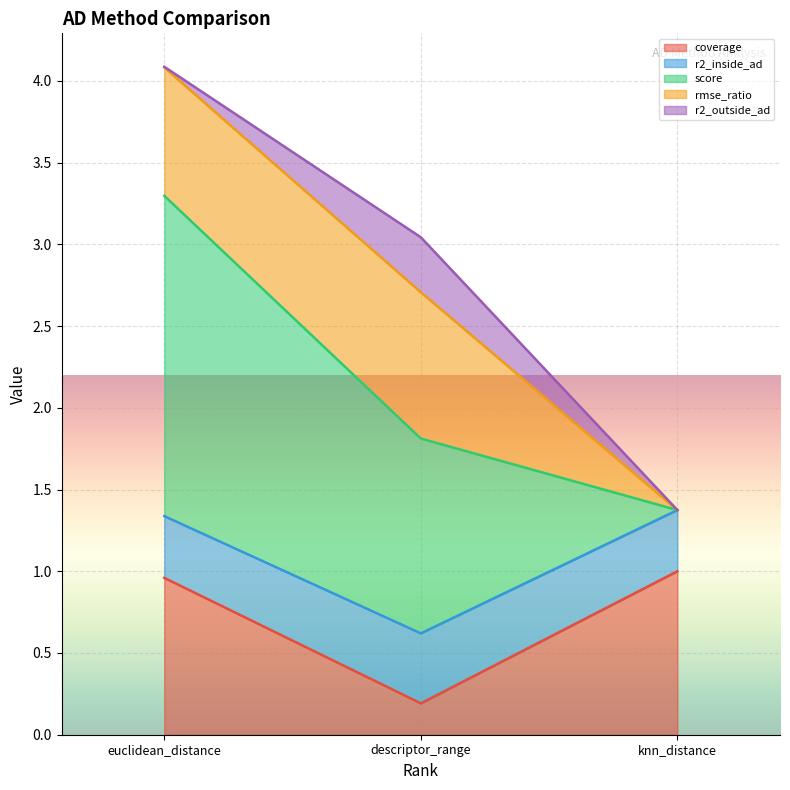

What is the value of the 1st point from the left?

4.1